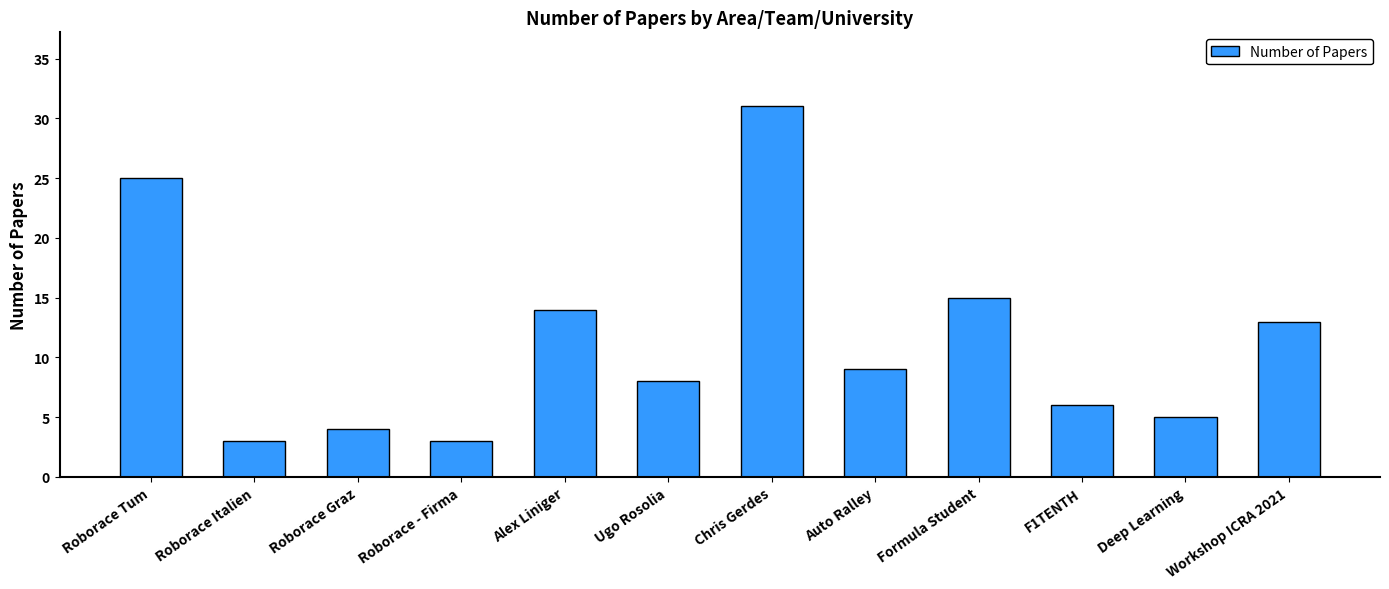

True or false: the data shows 4 at Roborace Graz.

True